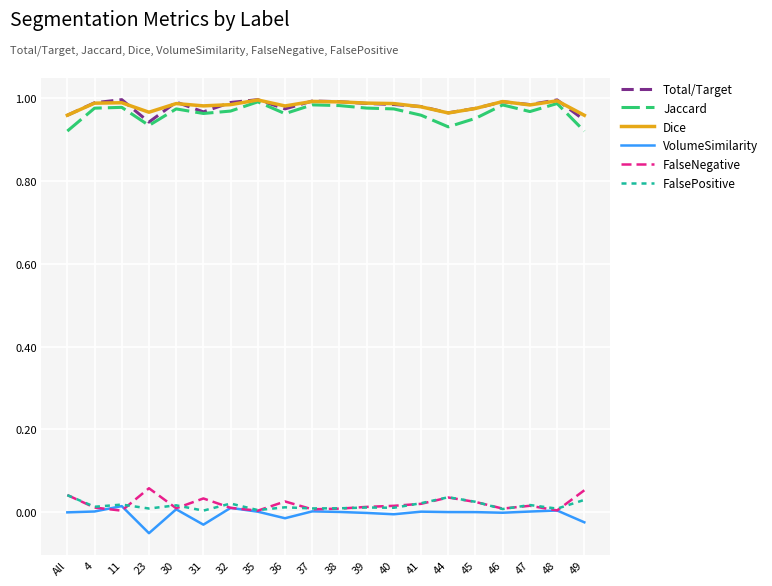

The value of Dice at 47 is 0.5. True or false?

False